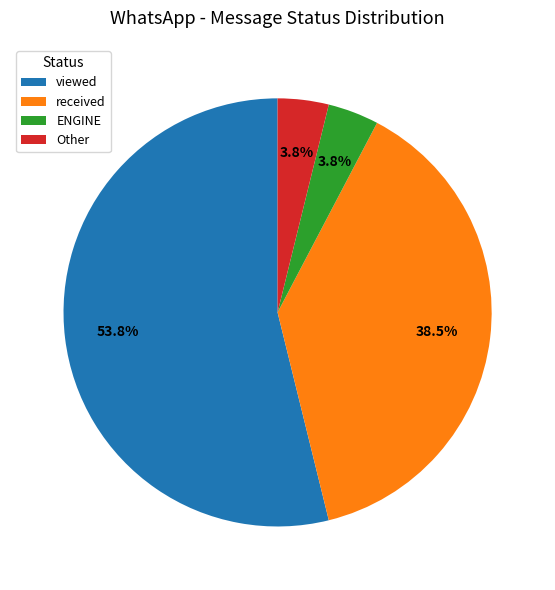

Which has a higher value, received or Other?

received